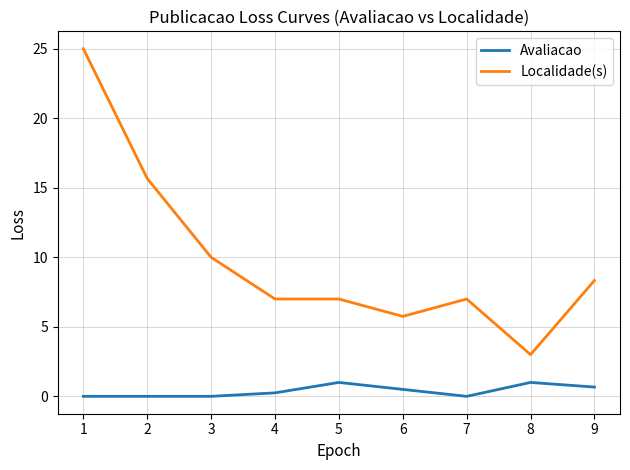

Rank the series at 6 from highest to lowest value.

Localidade(s), Avaliacao